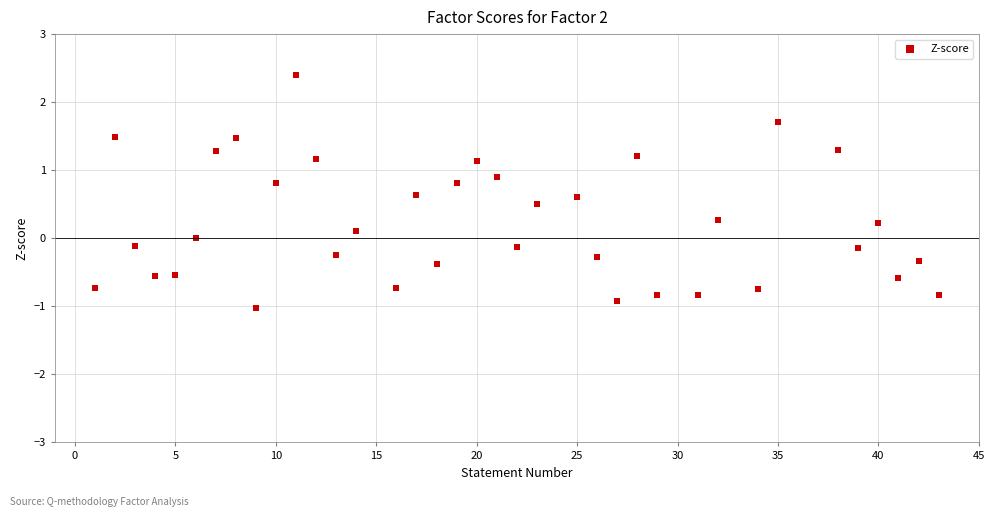

What is the range of X values (max minus min)?

42.0